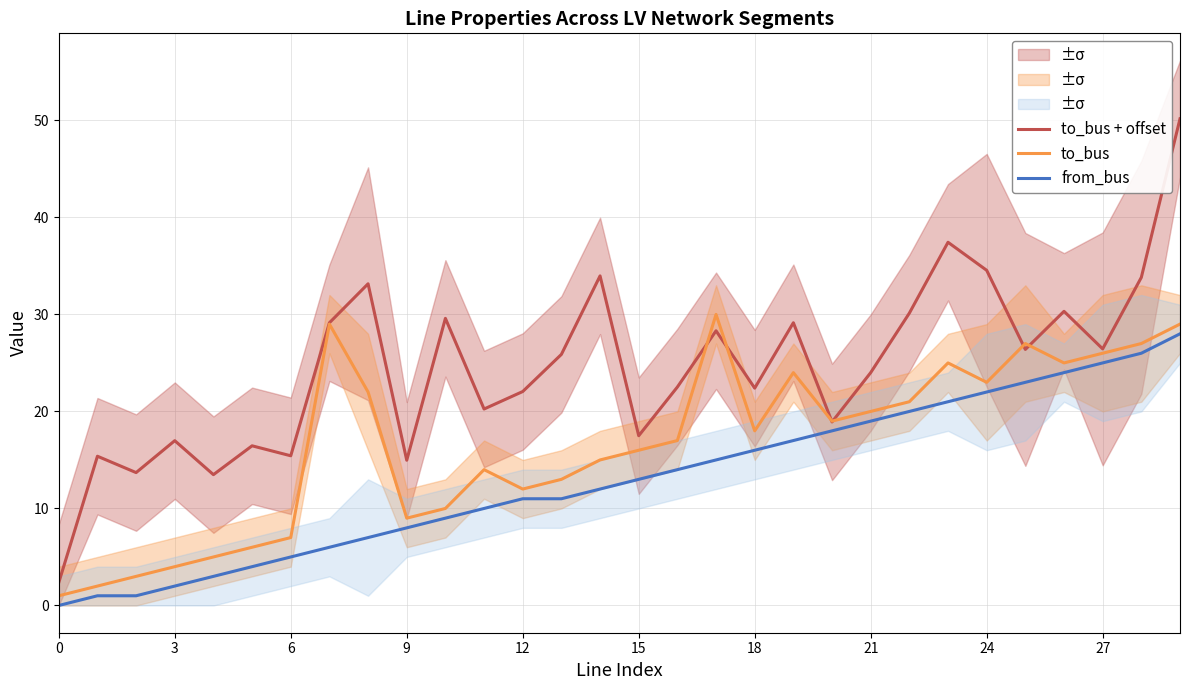

At which category is the sum across all series the highest?

29